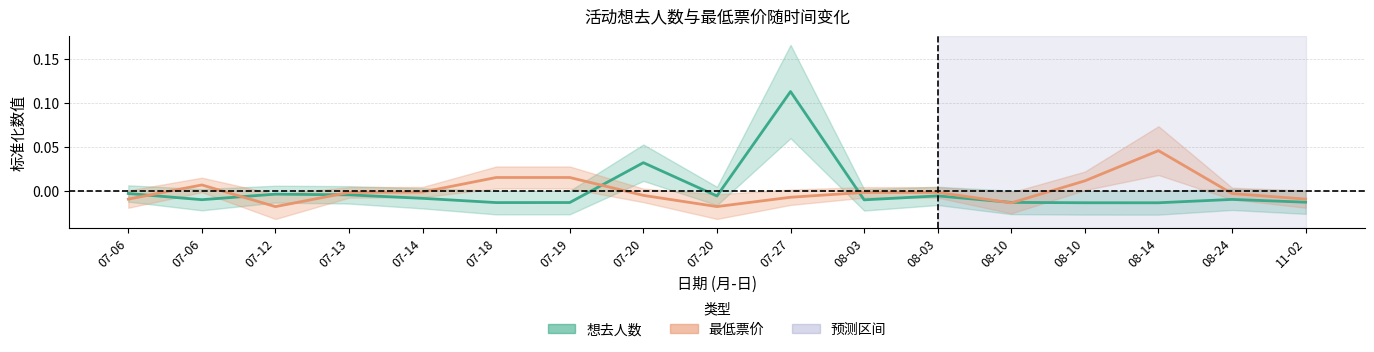

Rank the series by their maximum value, from highest to lowest.

想去人数, 最低票价